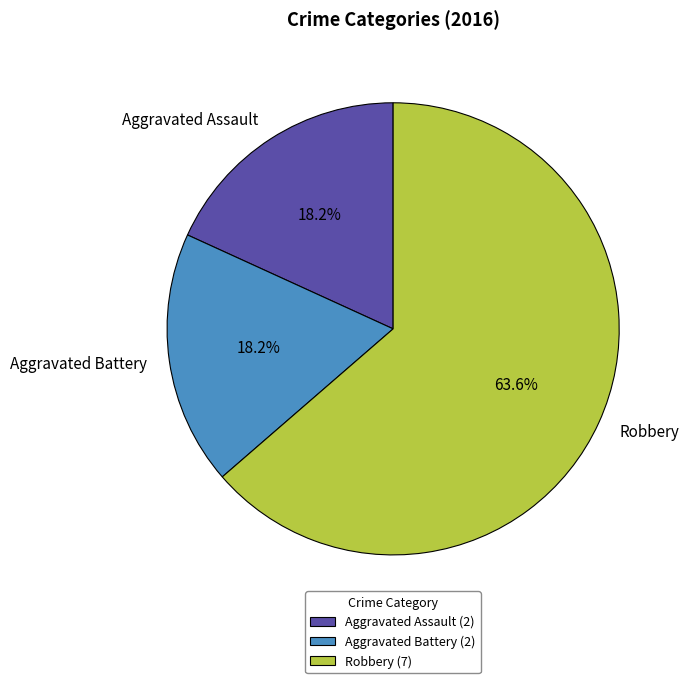

Count the number of slices in the pie.

3